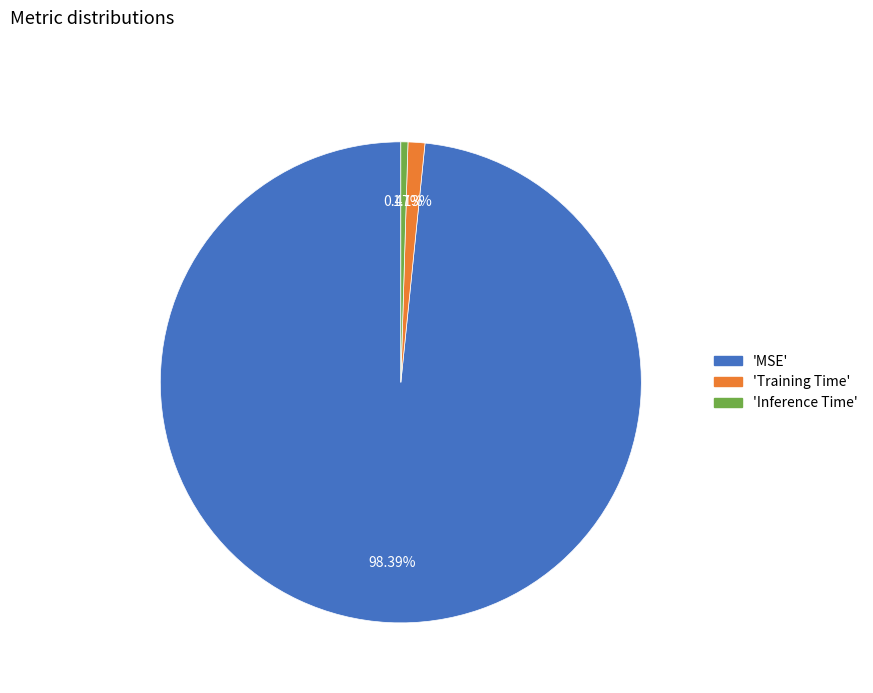

To the nearest percent, what is the difference between the largest and smallest slice percentages?

98%